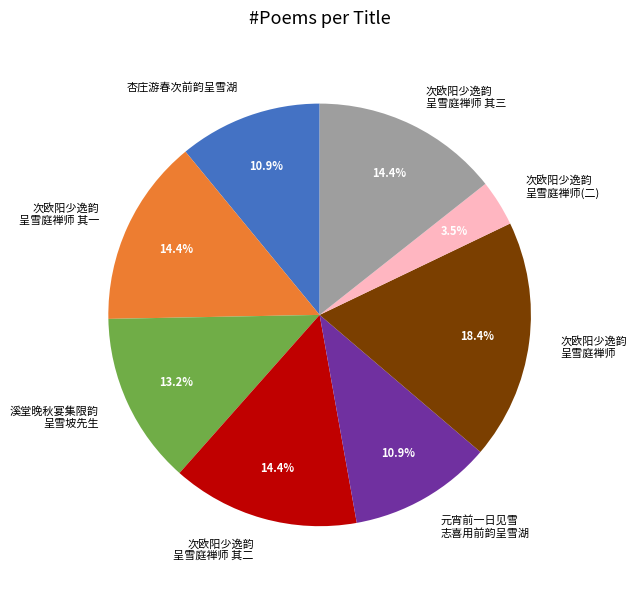

Which category has the biggest portion of the pie?

次欧阳少逸韵 呈雪庭禅师